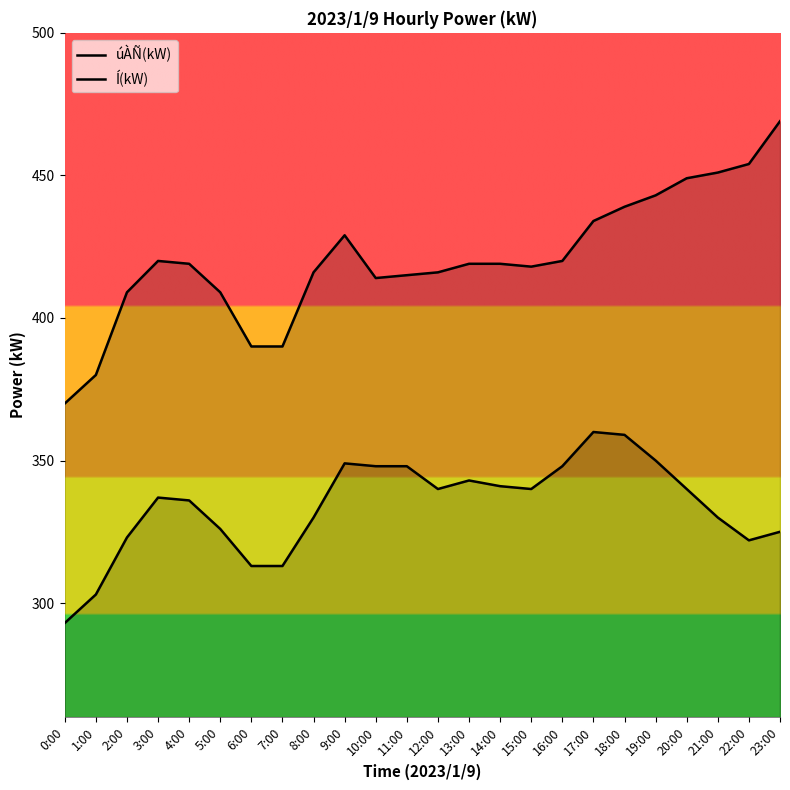

At how many categories does at least one series exceed 362?

24